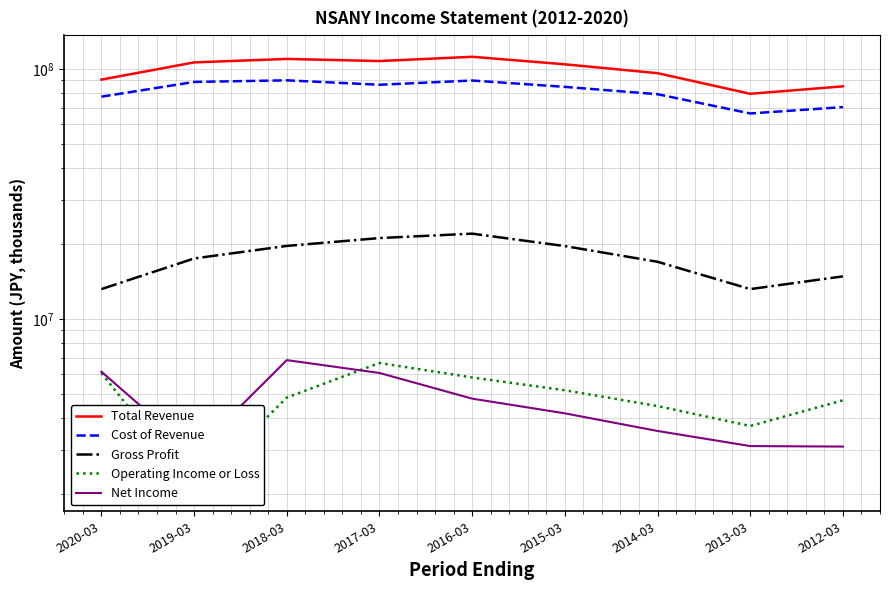

At which label does Gross Profit first exceed 17439200?

2018-03